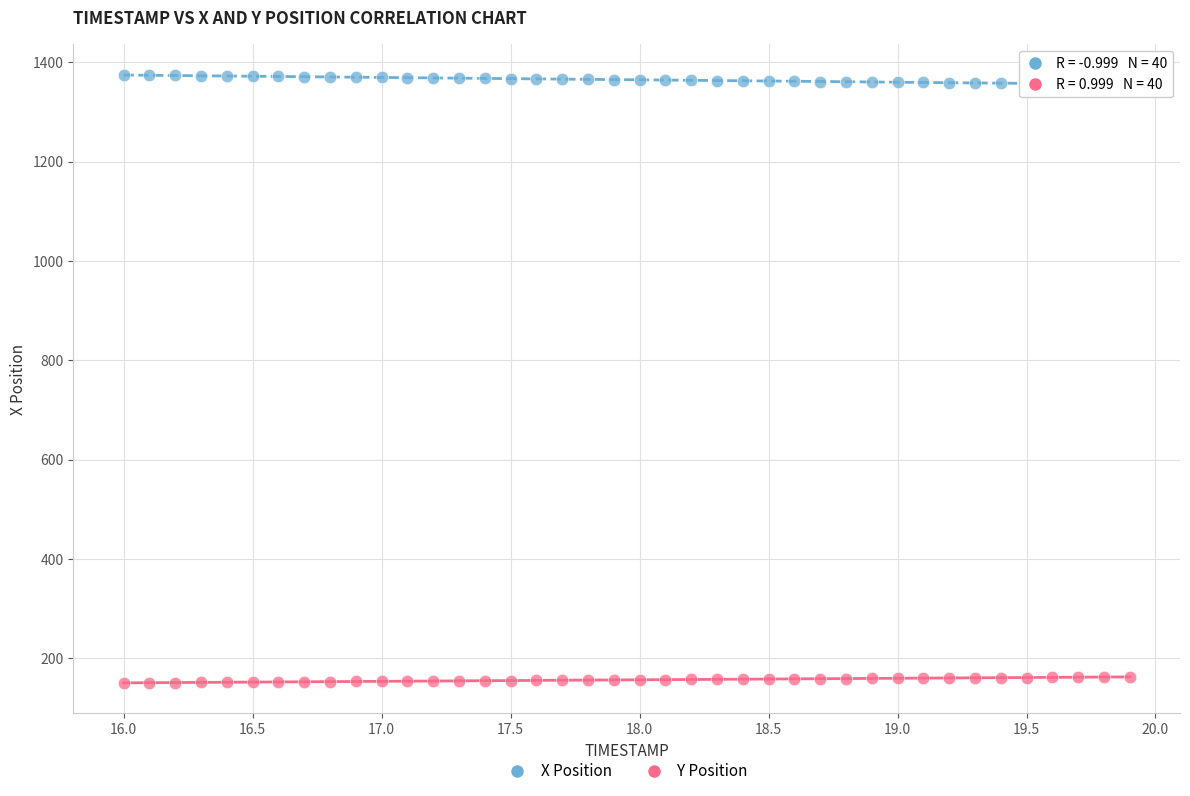

Which series reaches the maximum Y coordinate?

X Position